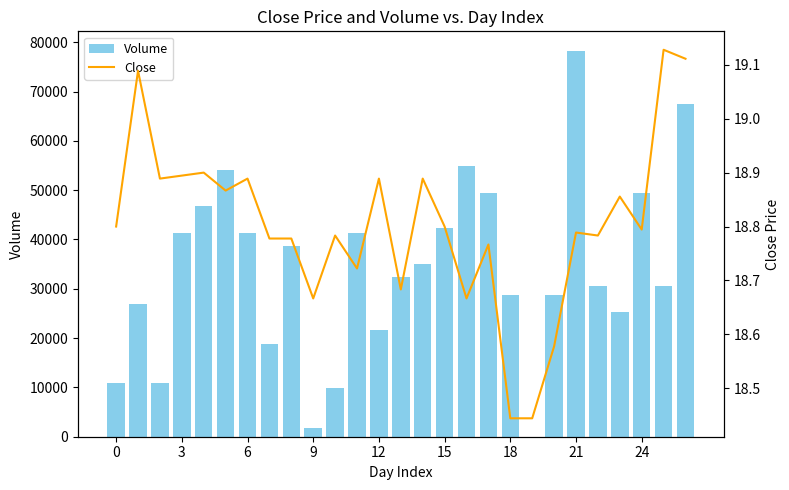

What is the greatest value displayed?

78300.0